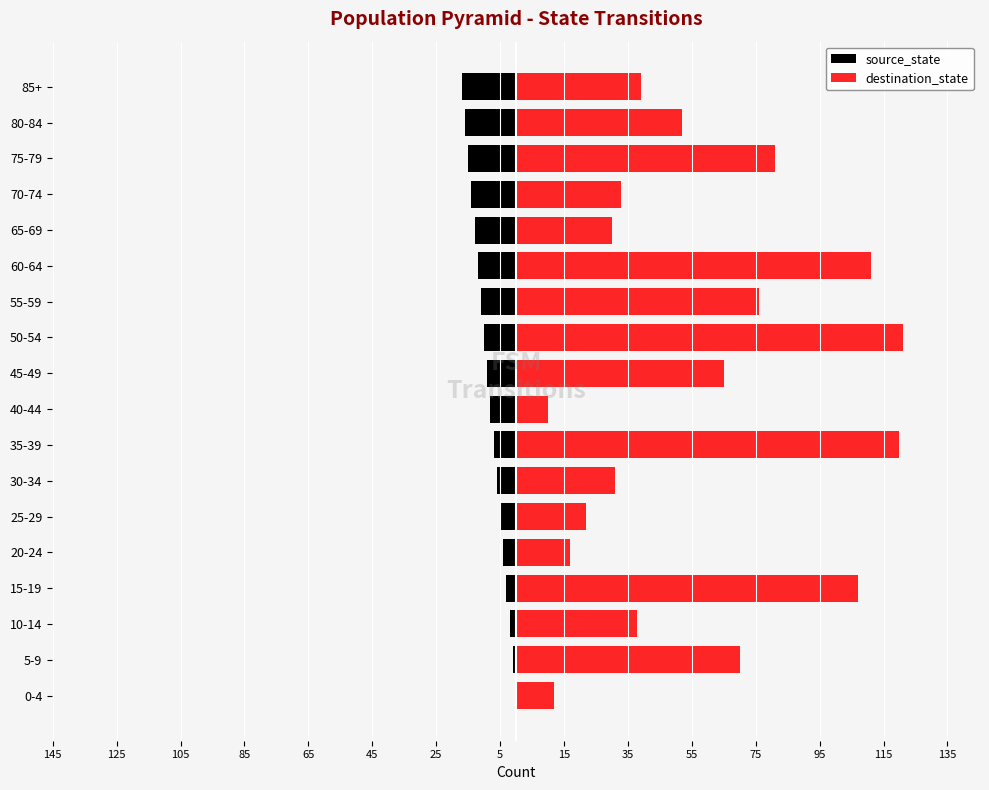

True or false: destination_state has a value of 47 at 35-39.

False